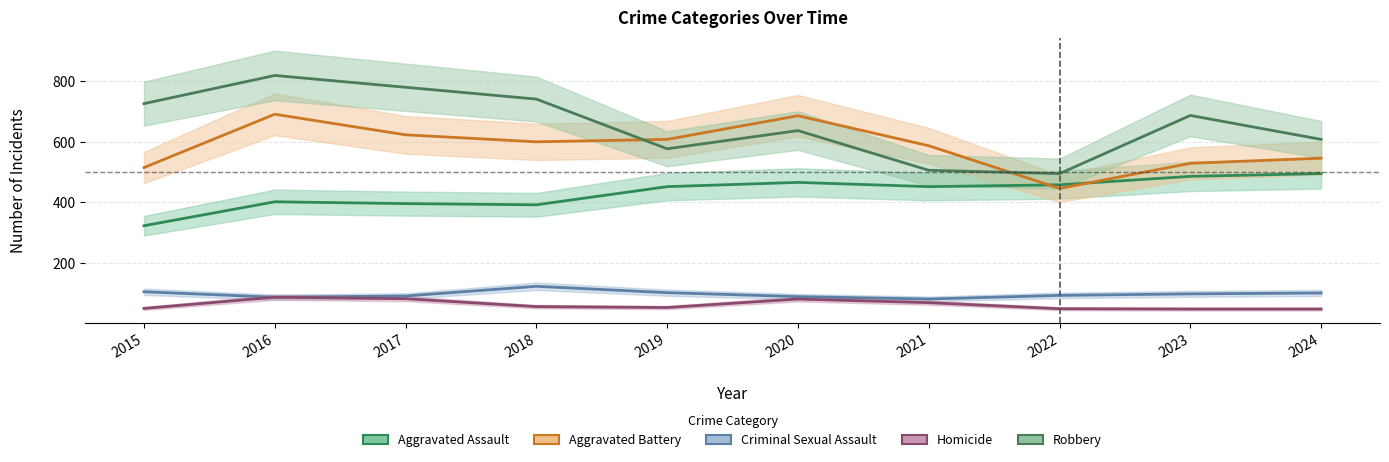

Reading left to right, list all the values displayed in this chart.

Aggravated Assault: 2015=323	2016=402	2017=396	2018=392	2019=452	2020=466	2021=452	2022=458	2023=486	2024=495
Aggravated Battery: 2015=515	2016=691	2017=623	2018=600	2019=608	2020=686	2021=587	2022=446	2023=529	2024=546
Criminal Sexual Assault: 2015=105	2016=87	2017=91	2018=123	2019=102	2020=89	2021=81	2022=93	2023=98	2024=101
Homicide: 2015=50	2016=87	2017=82	2018=56	2019=53	2020=81	2021=69	2022=49	2023=48	2024=48
Robbery: 2015=726	2016=819	2017=780	2018=741	2019=577	2020=637	2021=506	2022=495	2023=687	2024=608